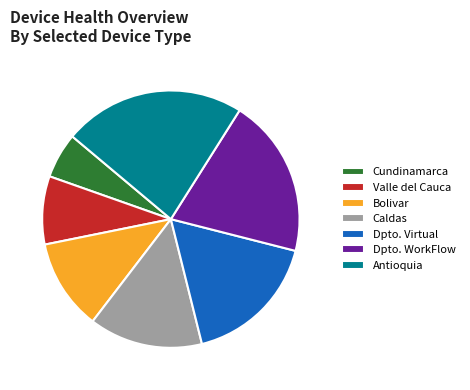

Is it true that Cundinamarca is 14% of the pie?

False